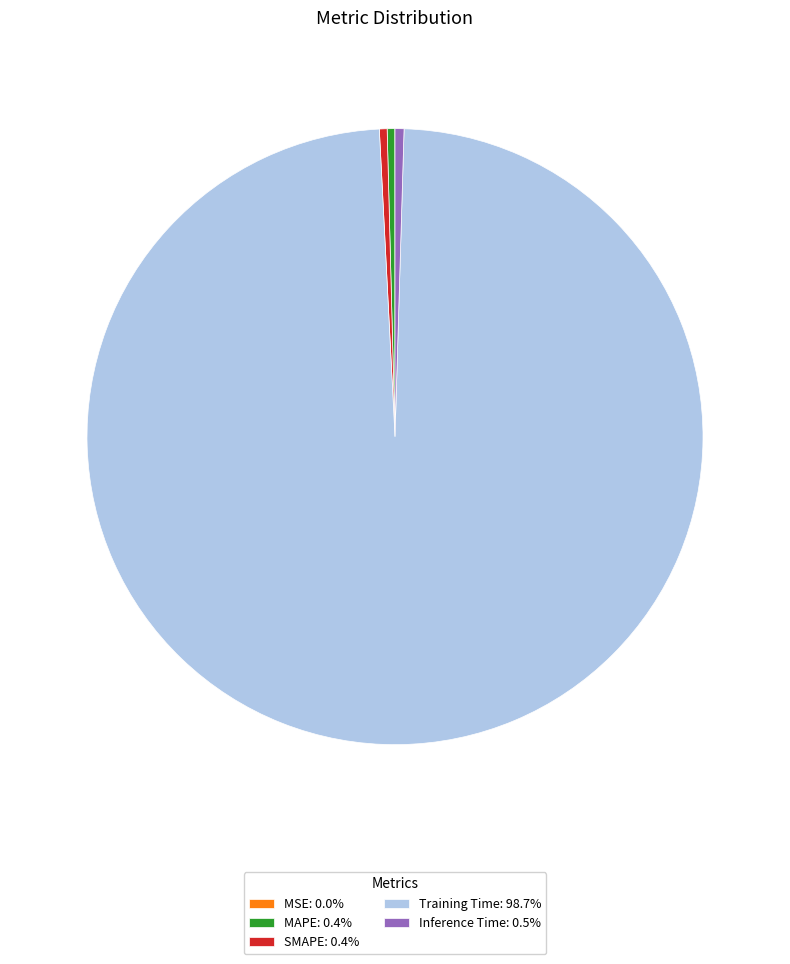

Is there a majority slice in this chart?

Yes